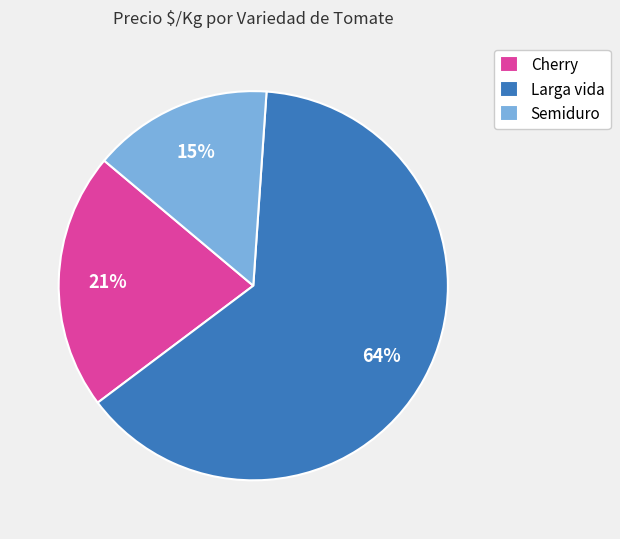

True or false: Larga vida accounts for 53% of the total.

False